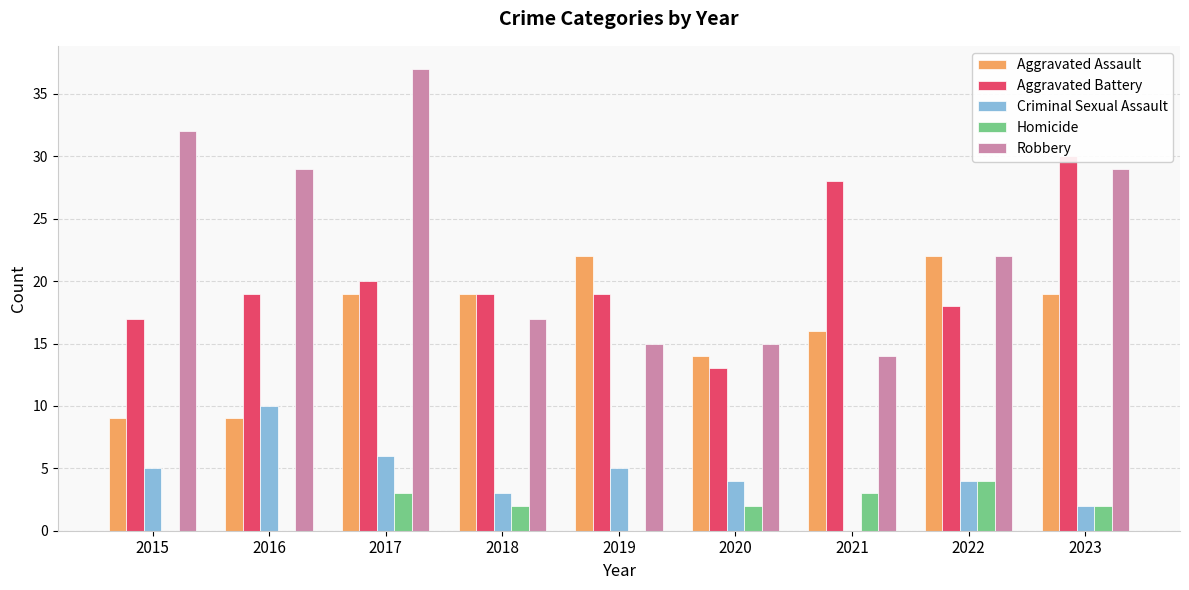

List the series in order of their peak value, highest first.

Robbery, Aggravated Battery, Aggravated Assault, Criminal Sexual Assault, Homicide